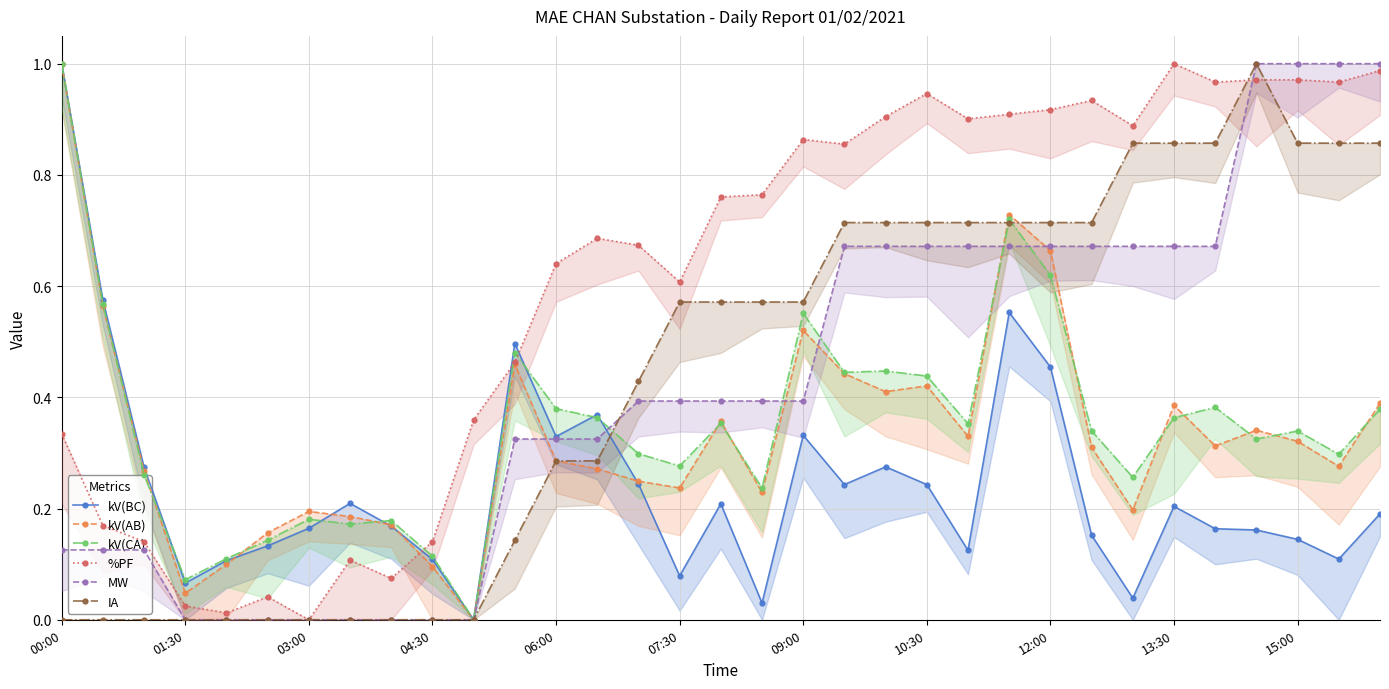

Which series has the largest range (max minus min)?

kV(BC)